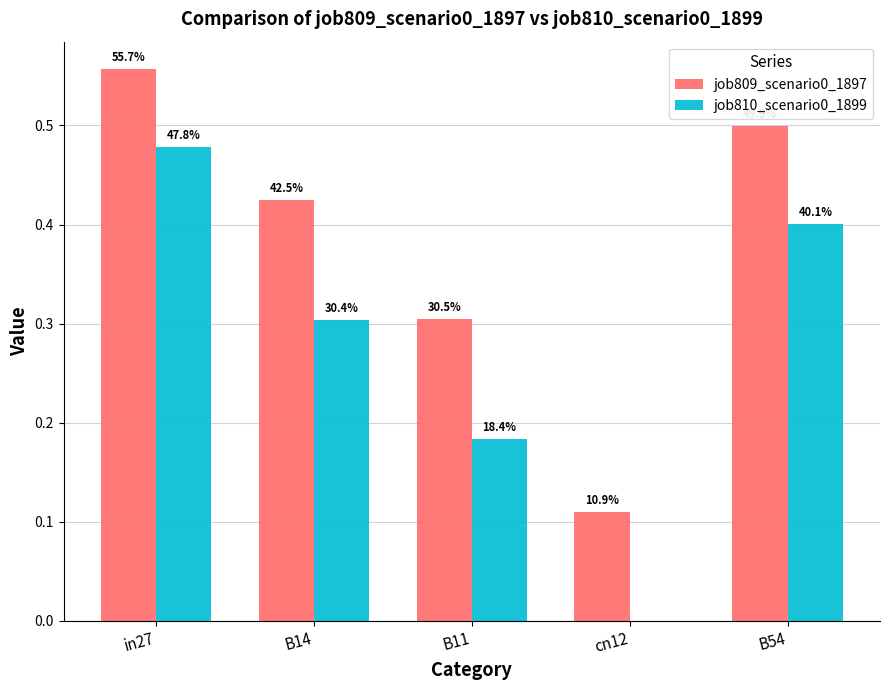

At how many categories does at least one series exceed 0?

5